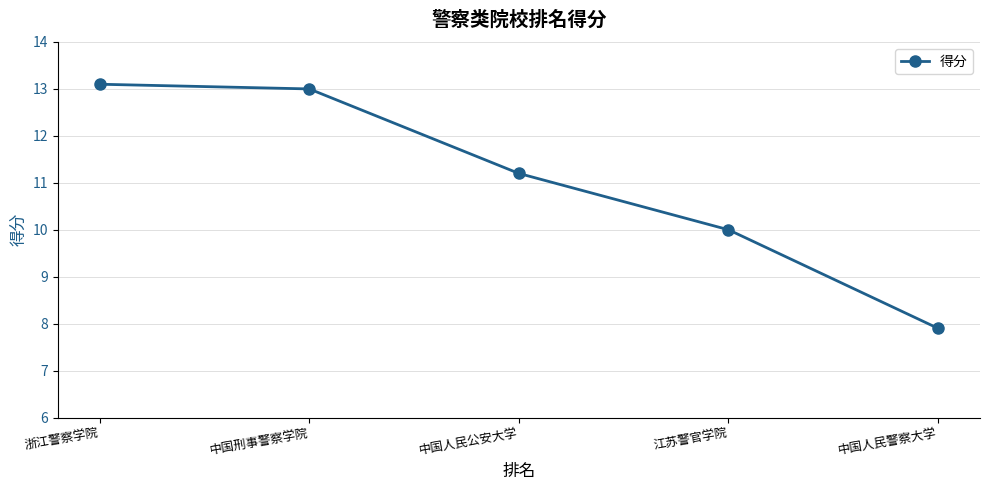

What is the difference between the maximum and minimum values?

5.2